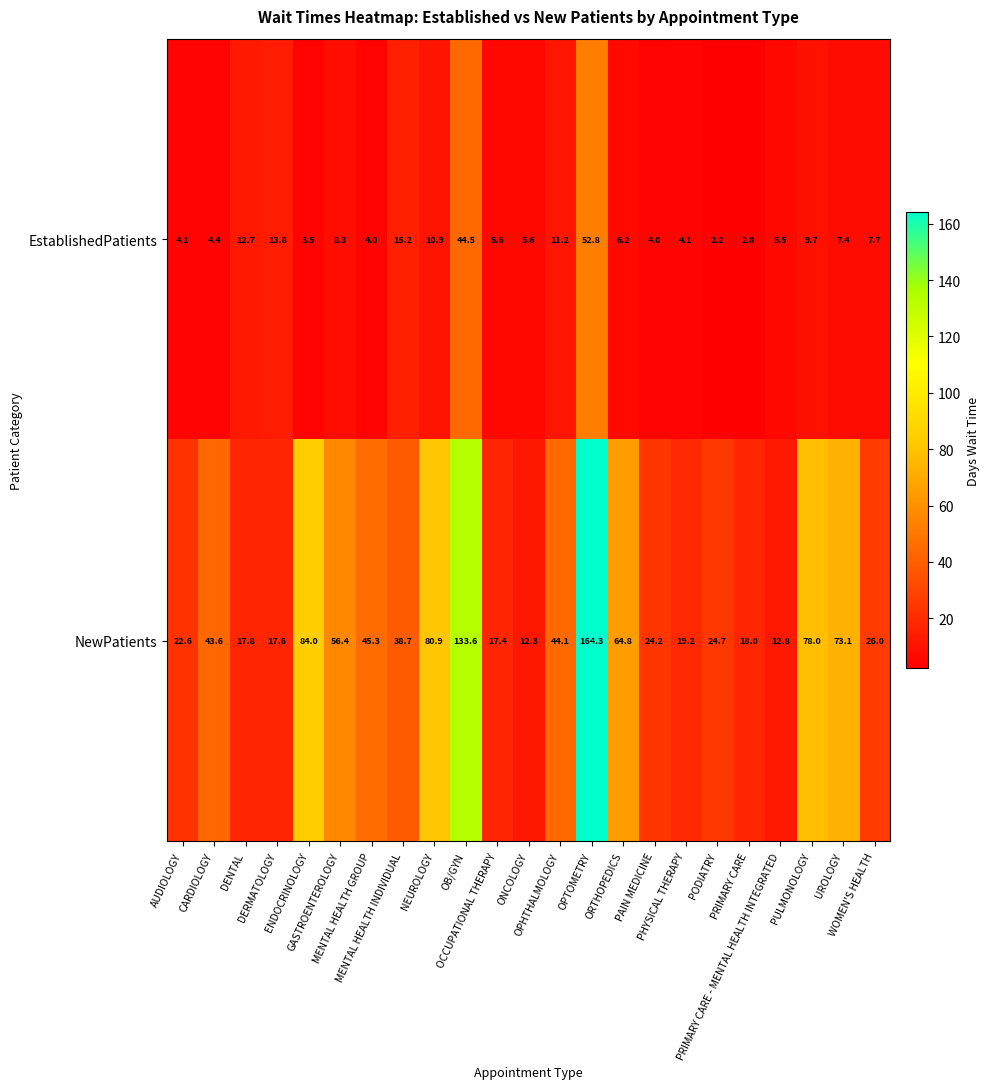

How many categories are shown in the chart?

23